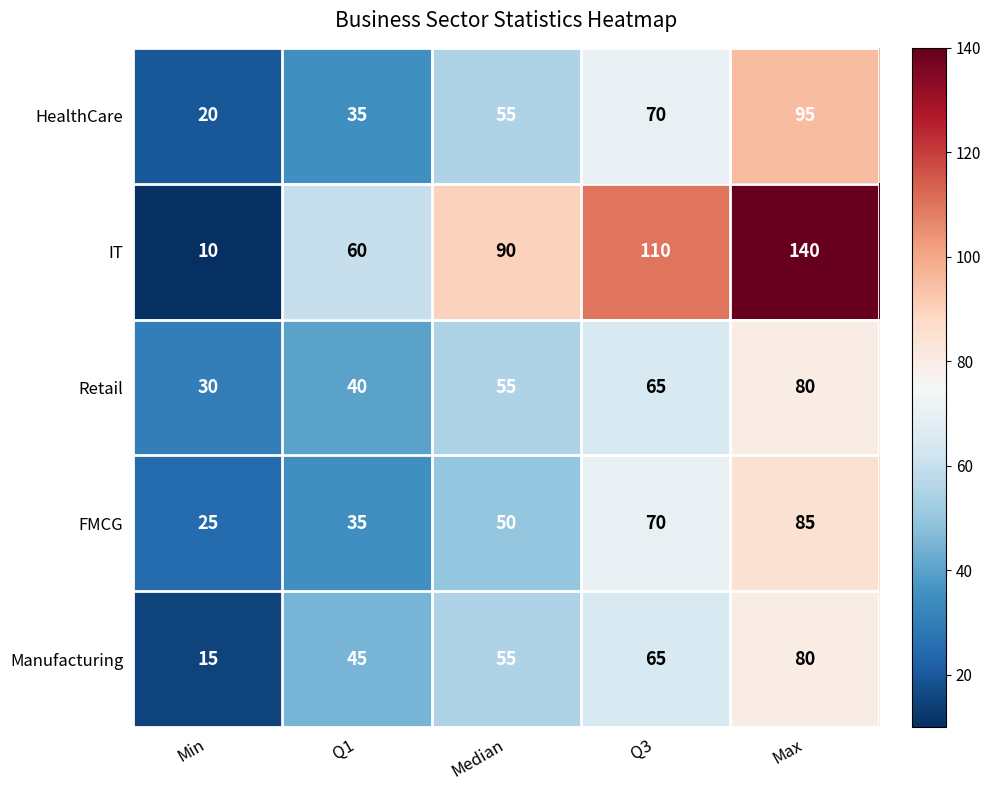

Rank the categories by HealthCare value from lowest to highest.

Min, Q1, Median, Q3, Max